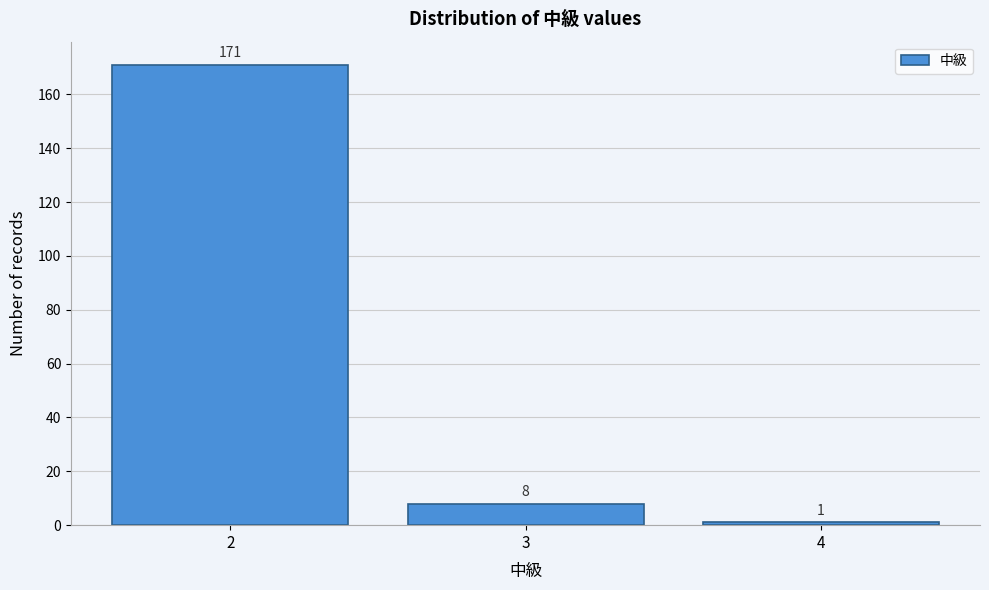

Reading left to right, extract all data points from this chart.

2=171	3=8	4=1